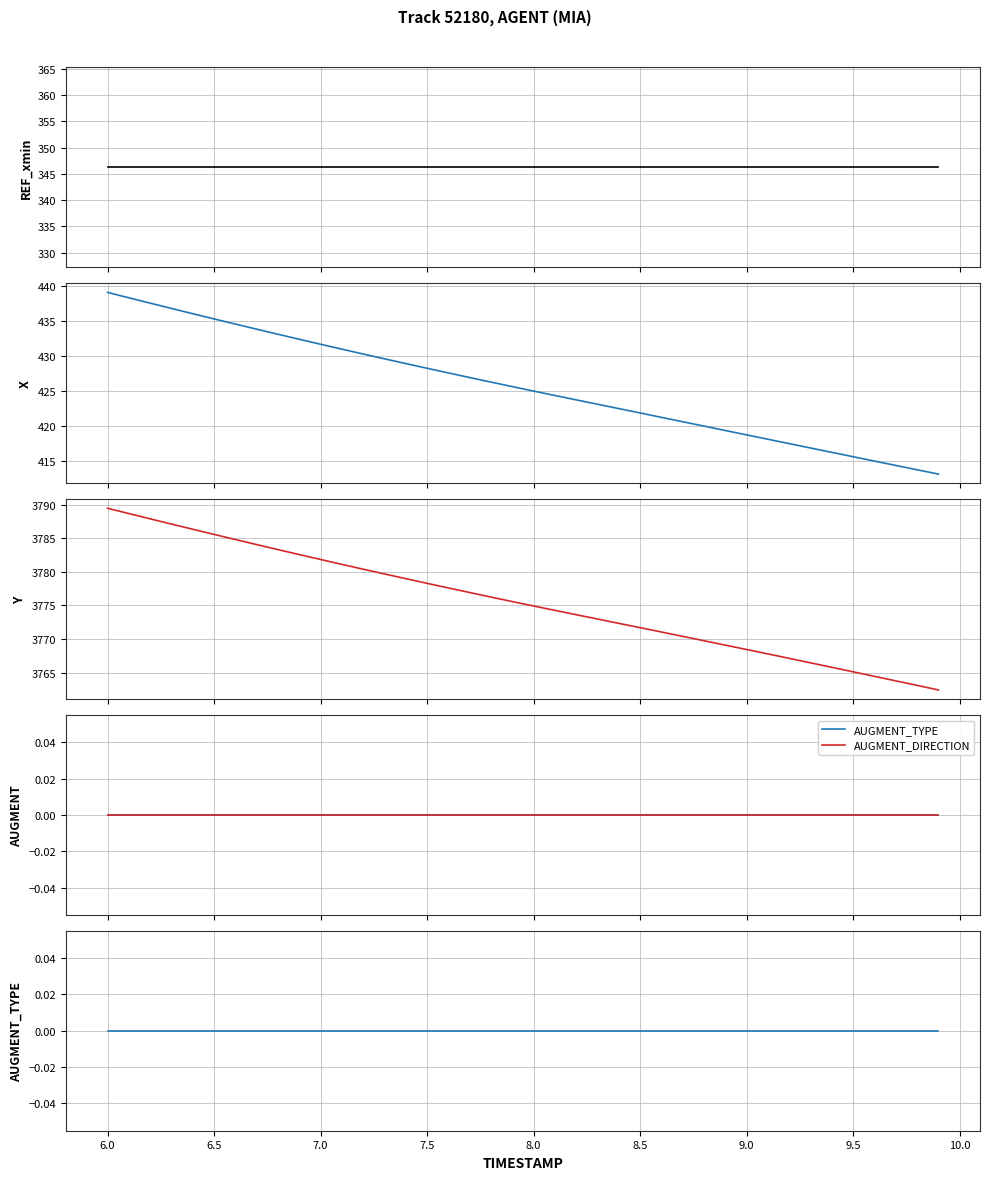

Does the chart display data point markers on the line(s)?

No